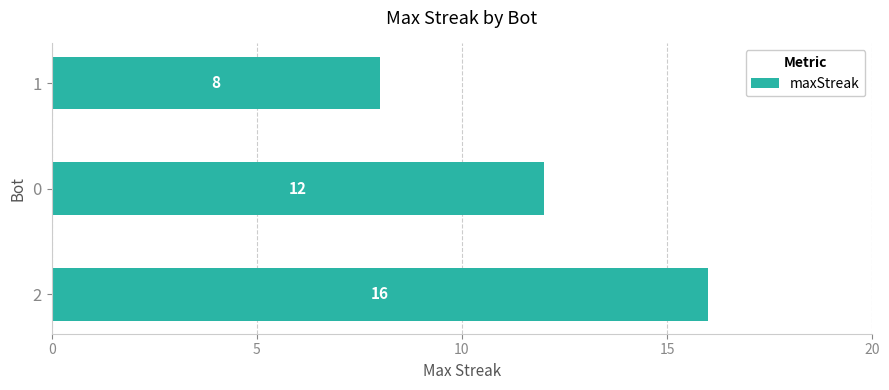

Is it true that the value at 1 is 8?

True